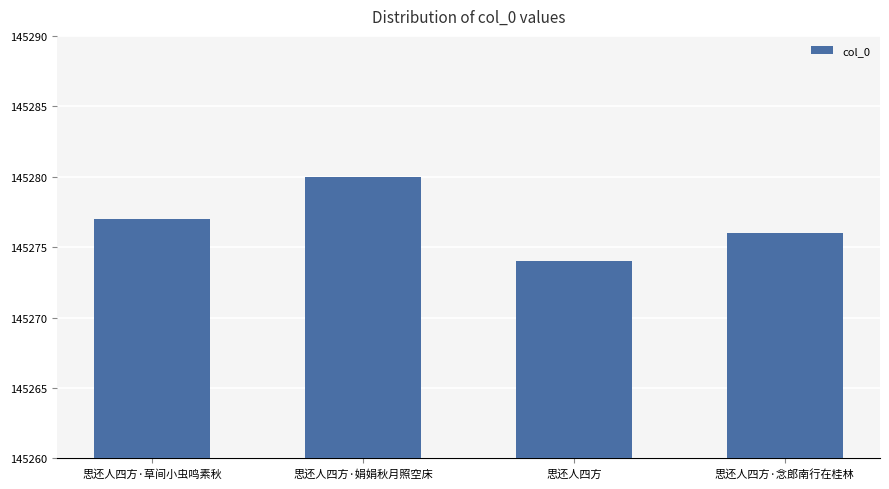

Rank the categories by value from highest to lowest.

思还人四方·娟娟秋月照空床, 思还人四方·草间小虫鸣素秋, 思还人四方·念郎南行在桂林, 思还人四方